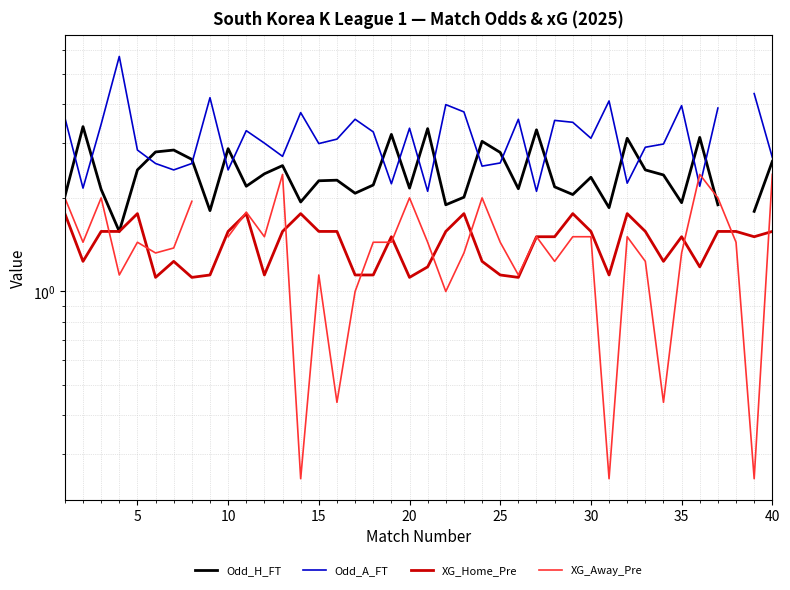

What is the total value across all series at 5?

8.5